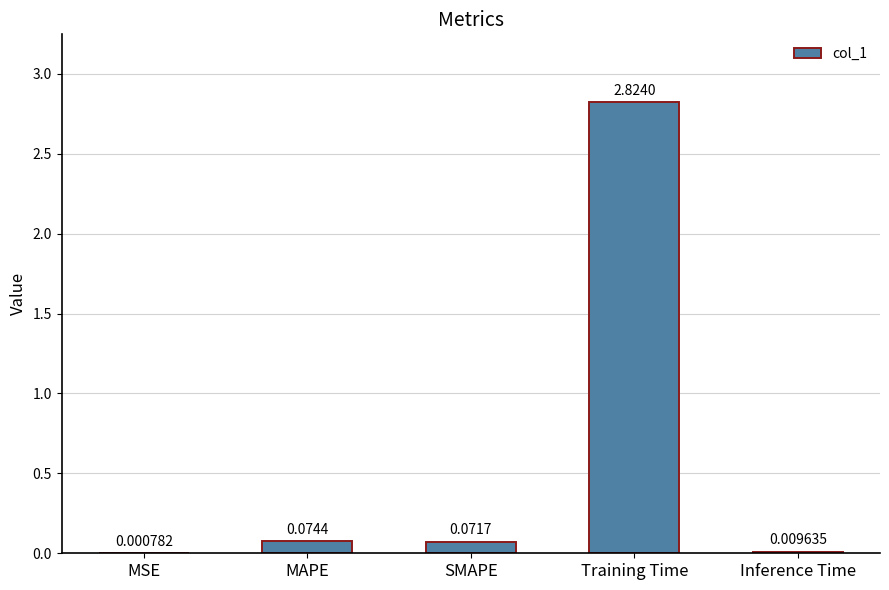

At which label is the value closest to 1?

MAPE